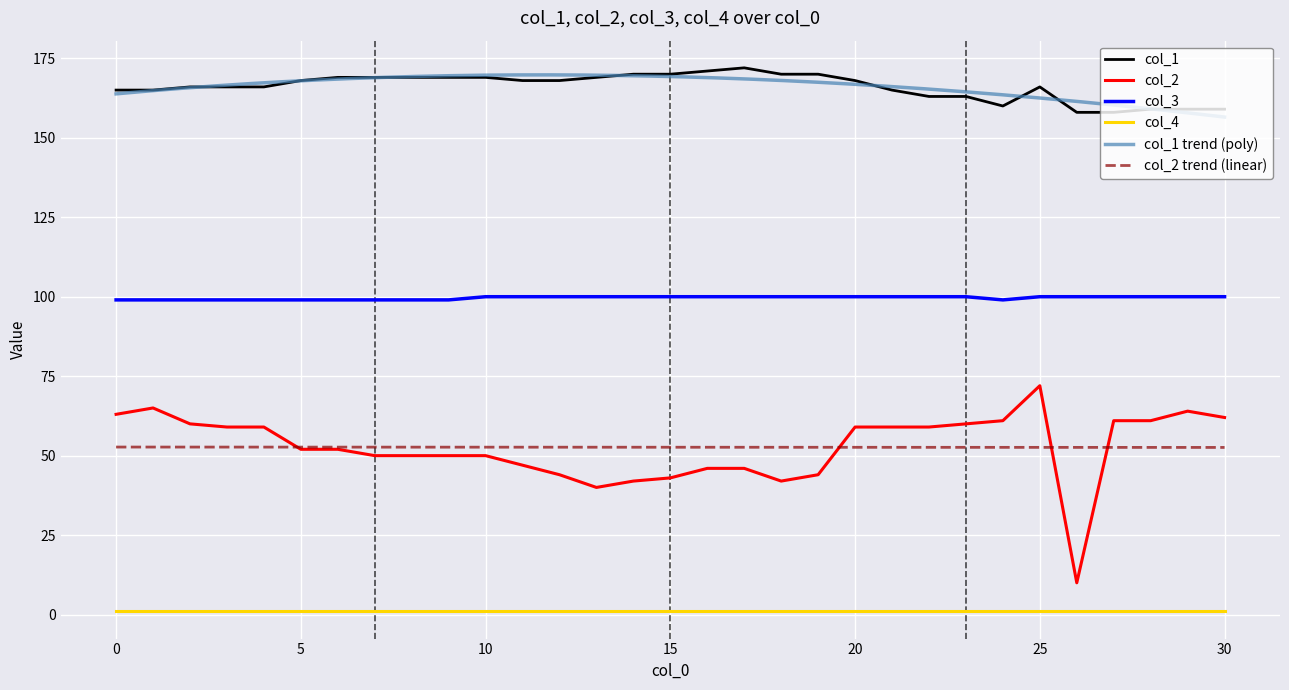

At which category does the chart reach its minimum across all series?

26